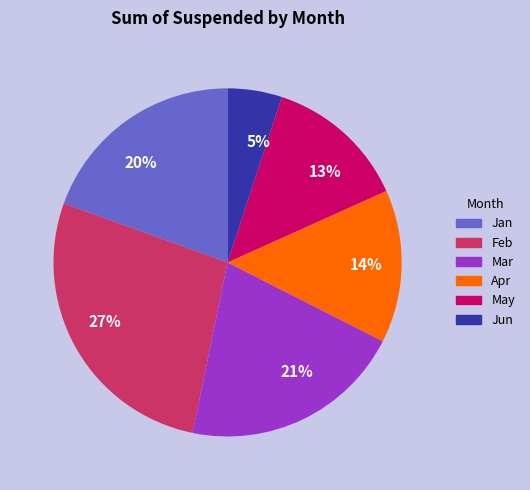

Do May and Jan together represent more than half of the pie?

No